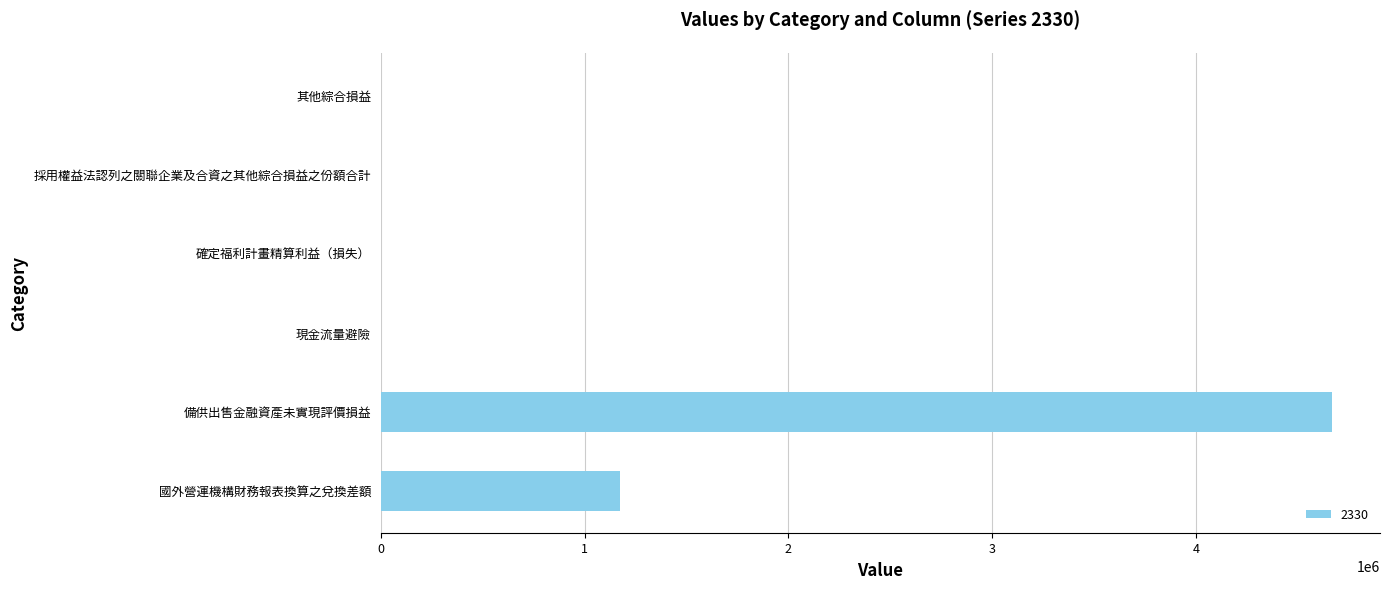

What is the maximum value shown in the chart?

4669793